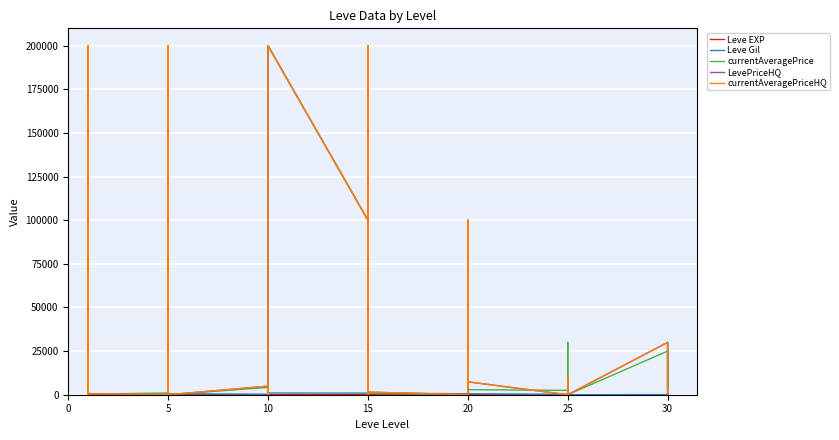

True or false: Leve Gil and Leve EXP cross at least once.

True